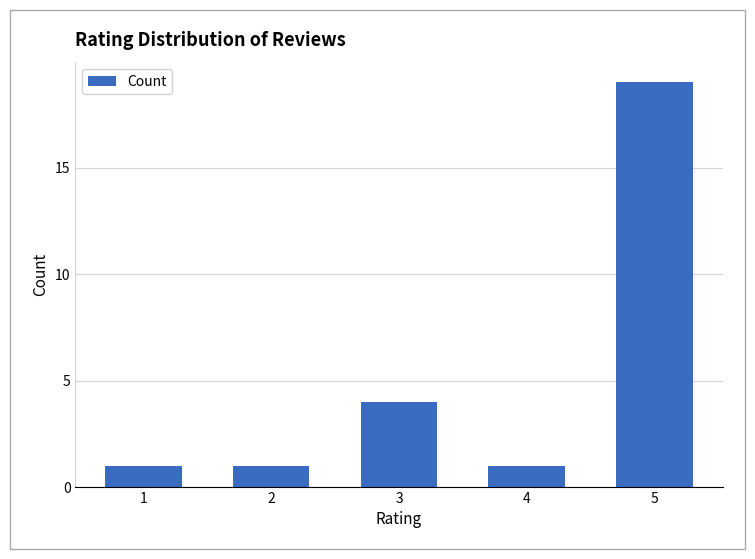

What is the value of the 5th bar from the left?

19